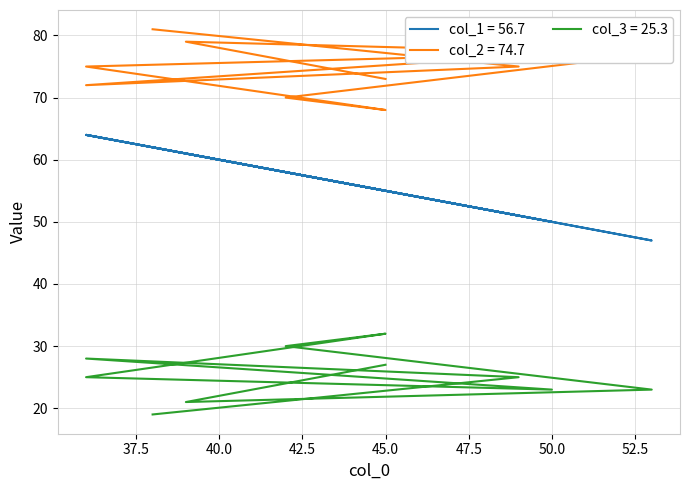

How many data points in col_2 are less than 75?

4